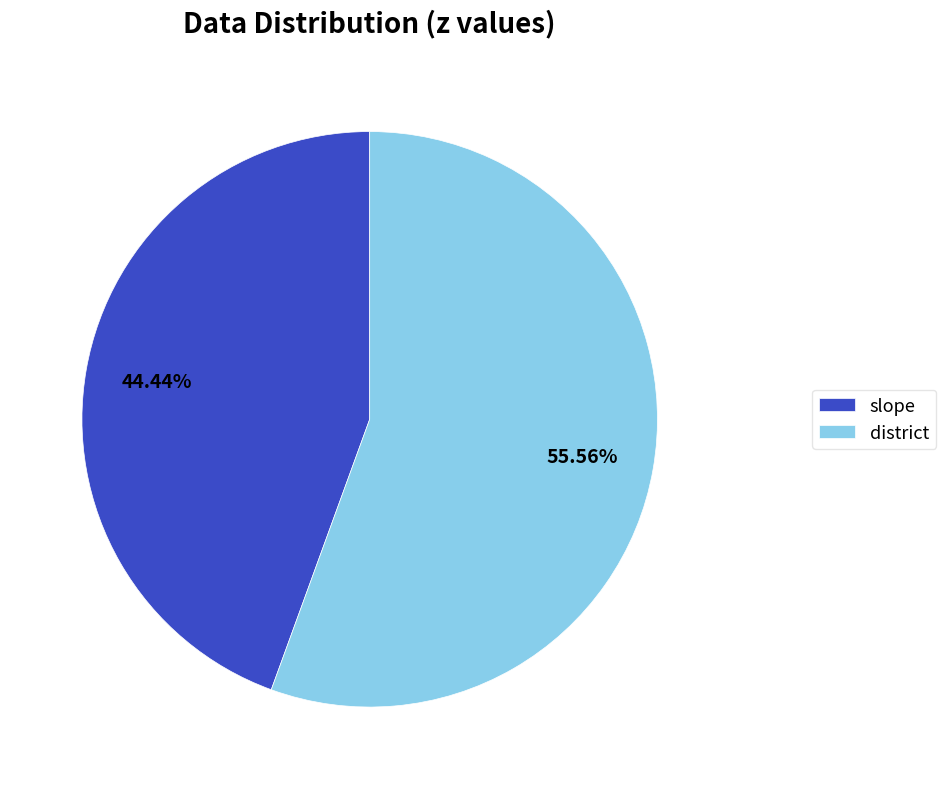

To the nearest percent, what percentage of the pie is slope?

44%